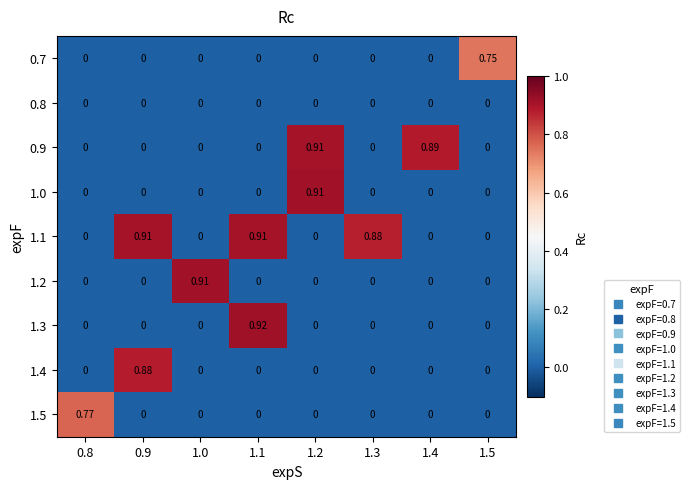

How many values in the 0.7 series exceed 0?

1